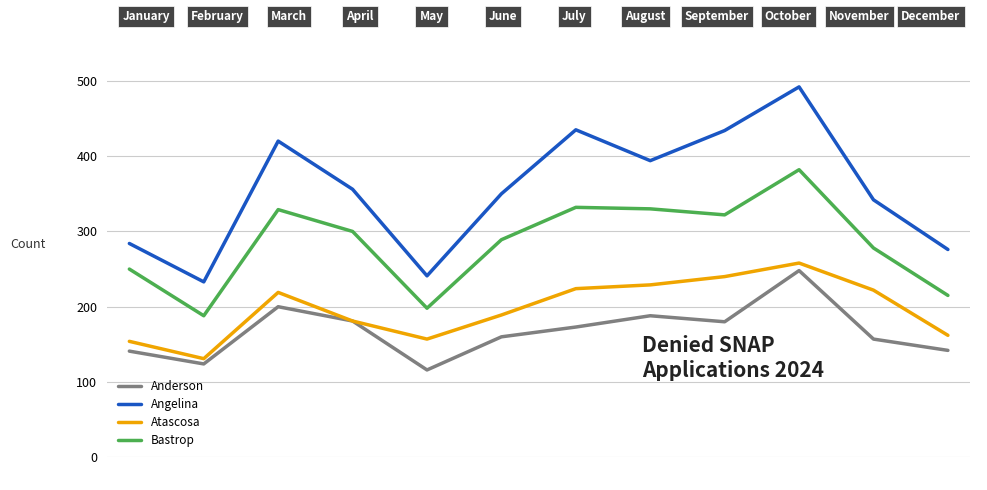

What are all the series names shown in the legend?

Anderson, Angelina, Atascosa, Bastrop